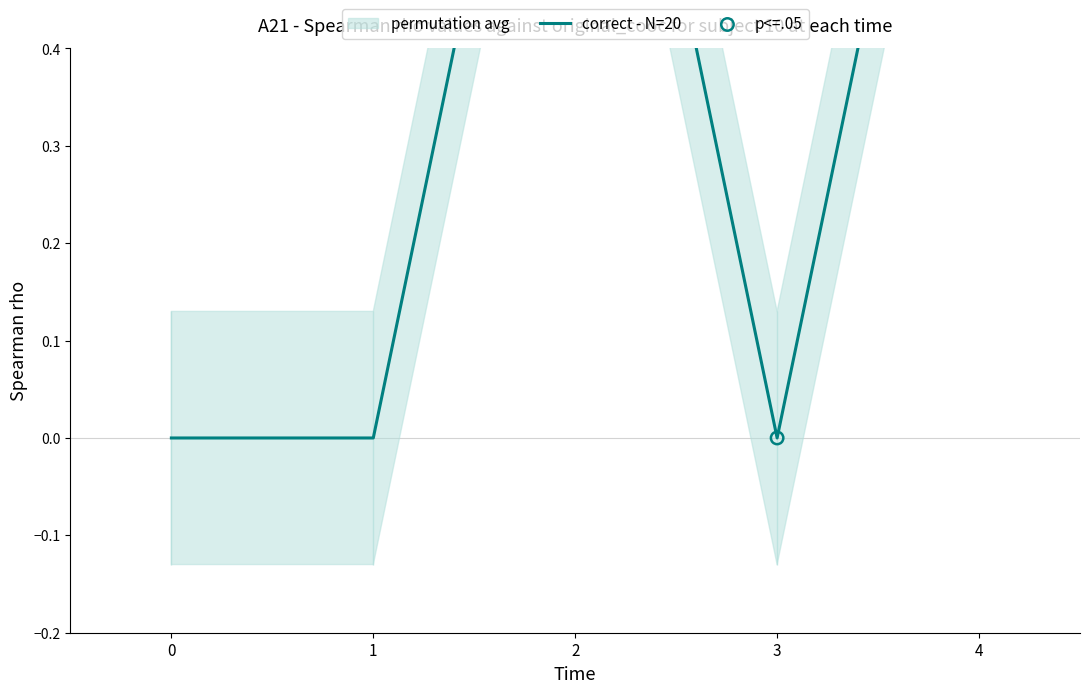

Which has a higher value, 4 or 2?

4